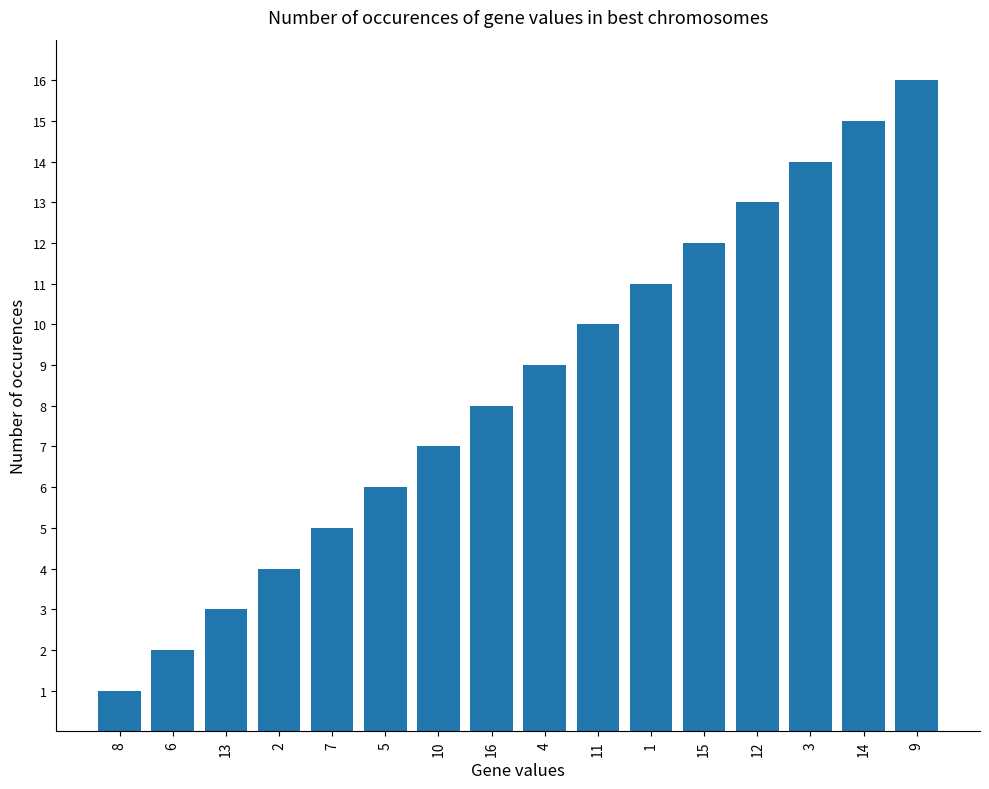

What is the label of the 7th bar from the right?

11